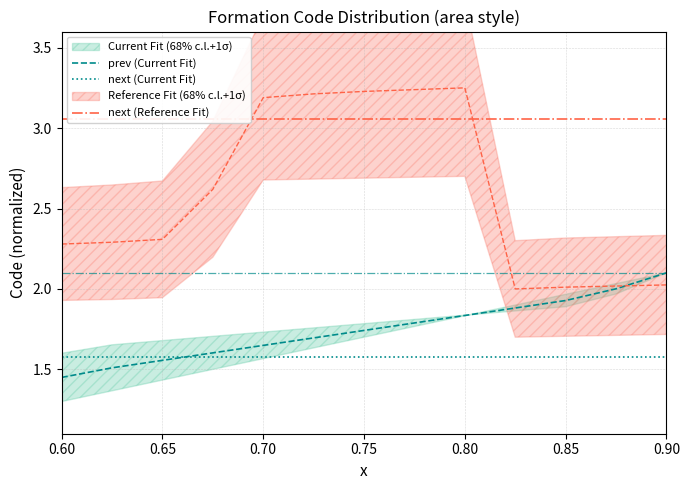

What is the minimum value shown in the chart?

1.5